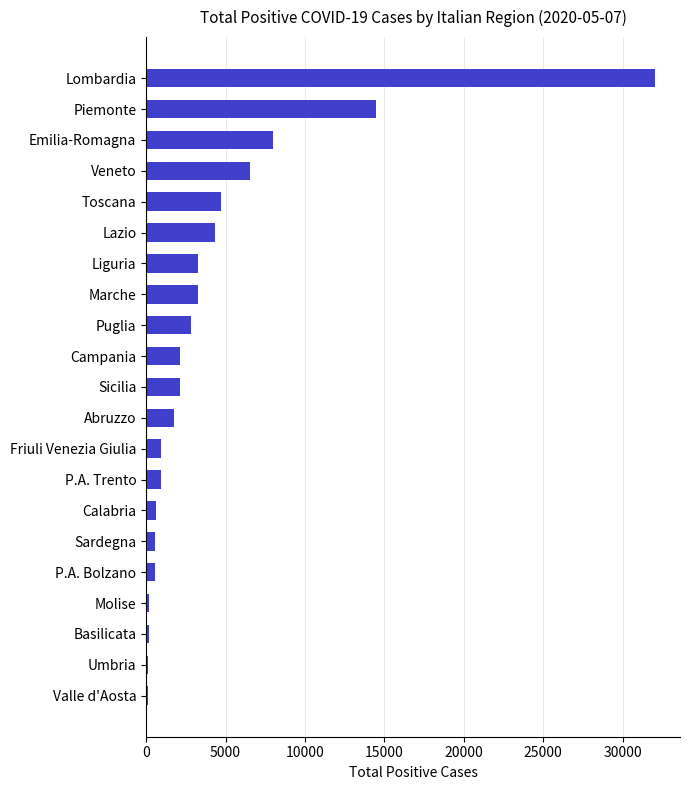

Which has a higher value, Toscana or P.A. Trento?

Toscana